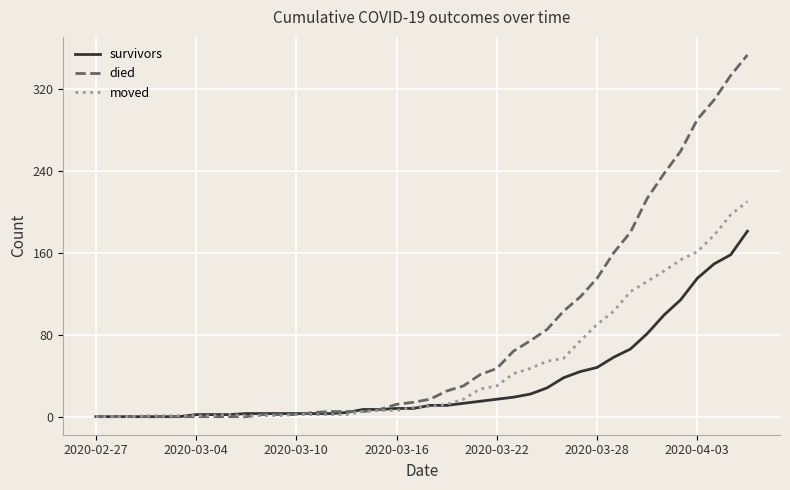

What is the highest value of the moved series?

210